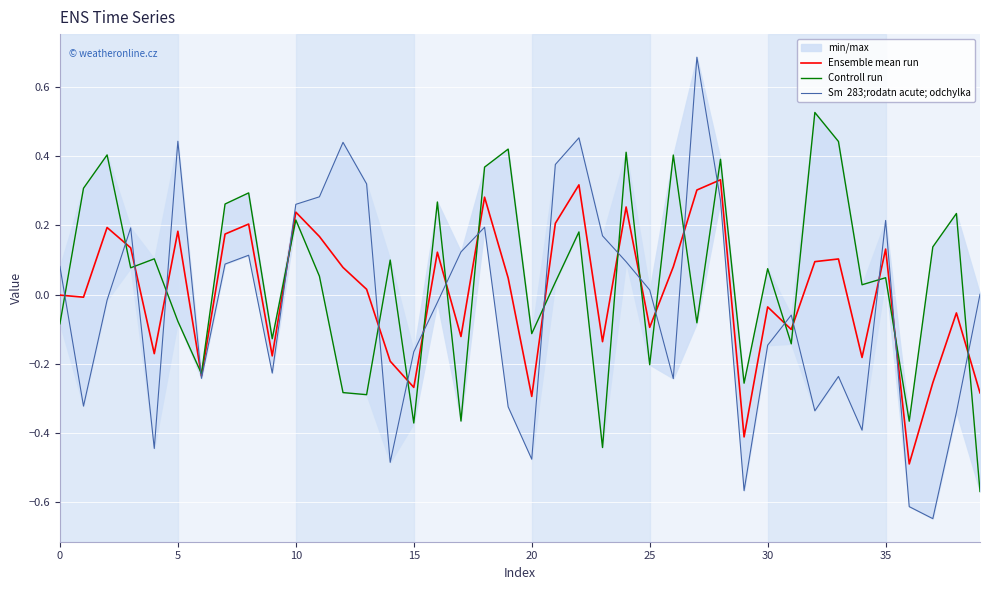

What is the difference between the second highest and minimum values in the Sm  283;rodatn acute; odchylka series?

1.1